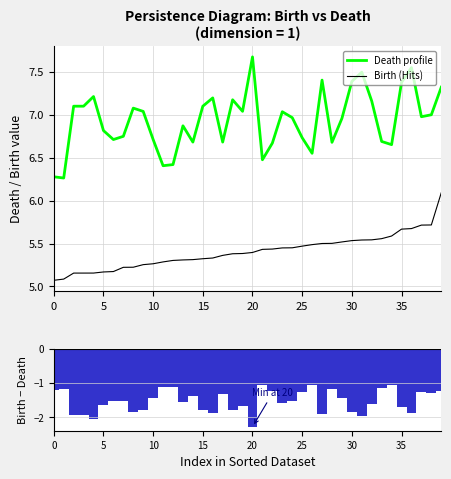

What is the difference between the second highest and second lowest values in the Death profile series?

1.3